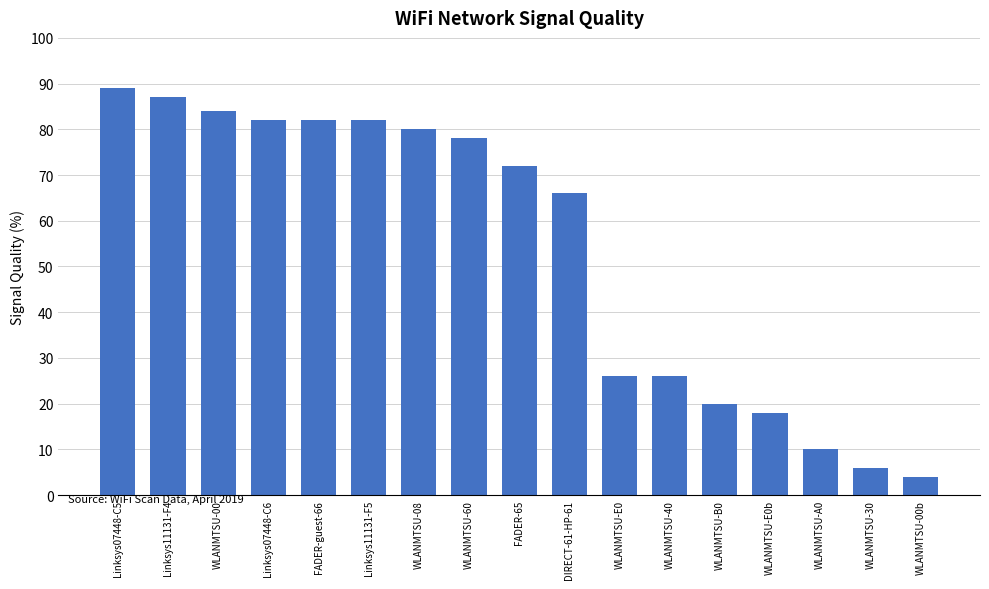

Read the value at Linksys07448-C5, to the nearest 5.

90